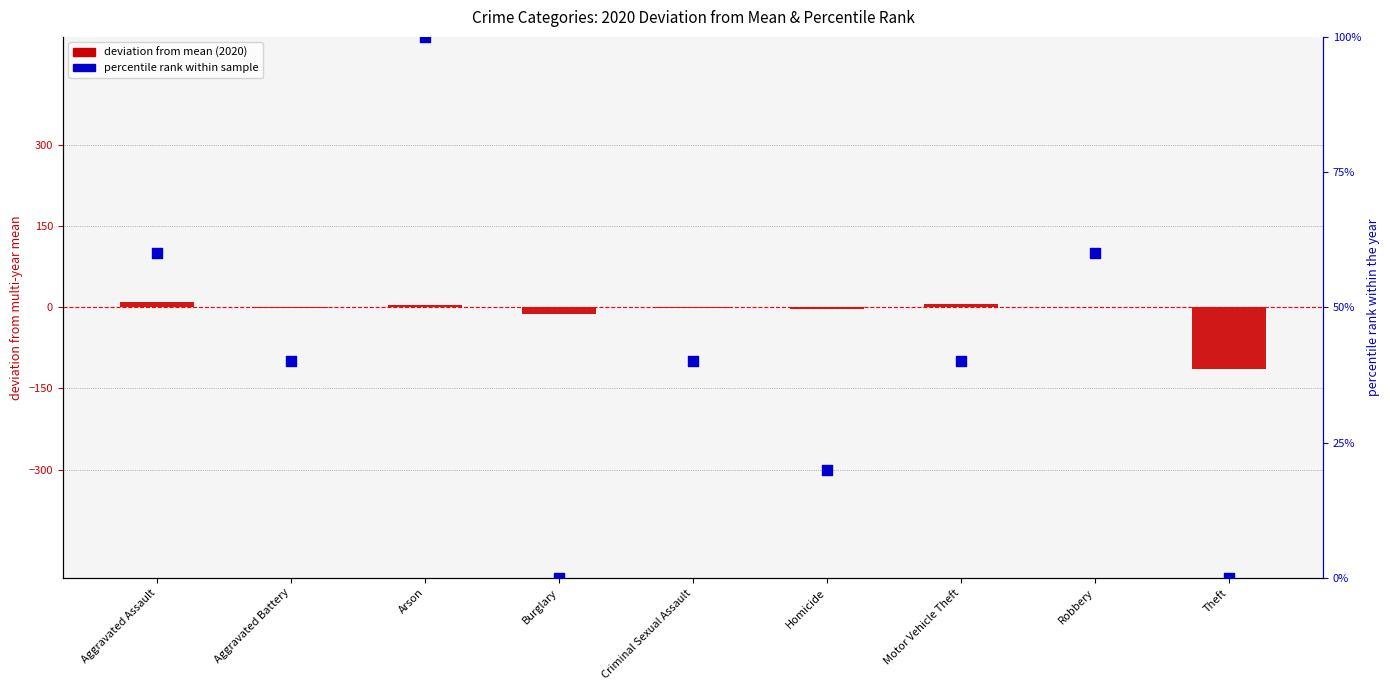

Which series contains the highest Y value?

percentile rank (2020)